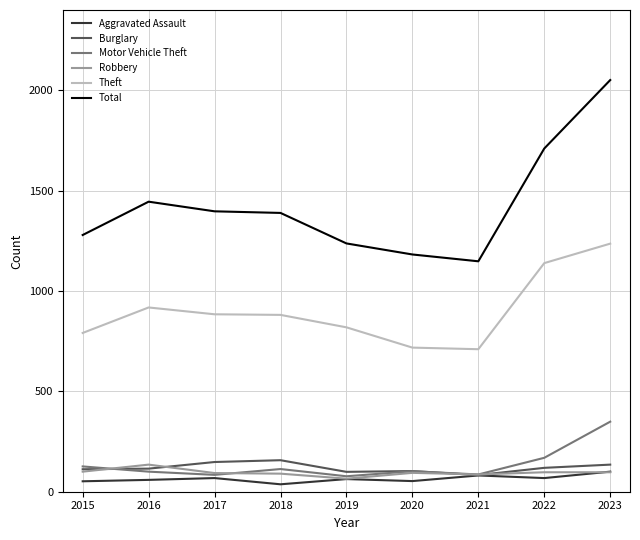

What is the difference between the highest and lowest values at 2015?

1227